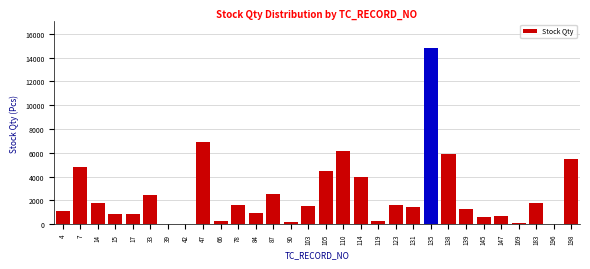

What is the greatest value displayed?

14827